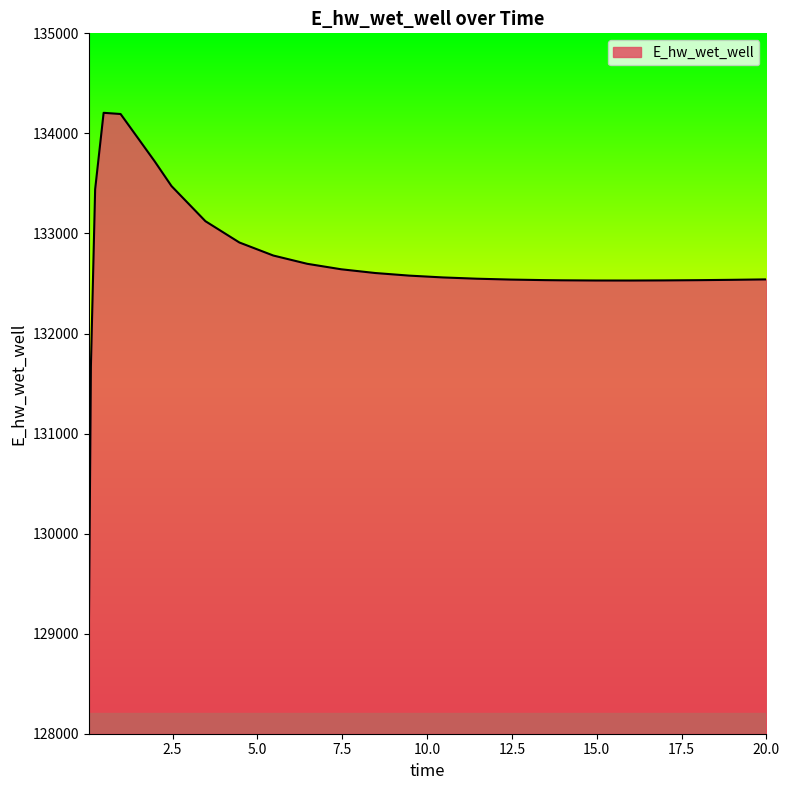

What is the difference between the maximum and minimum values?

5292.5